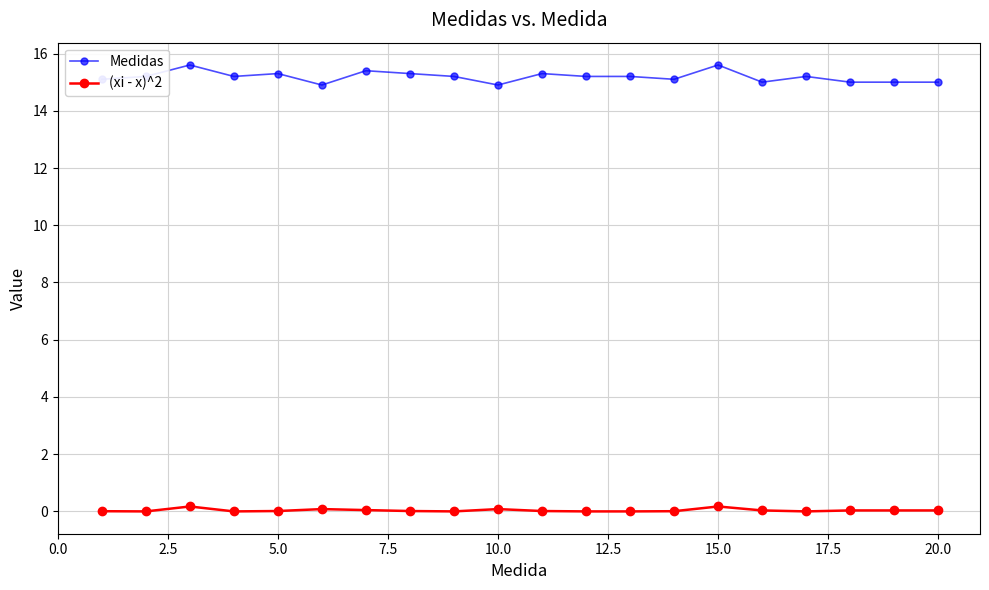

List the series in order of their overall mean, lowest first.

(xi - x)^2, Medidas